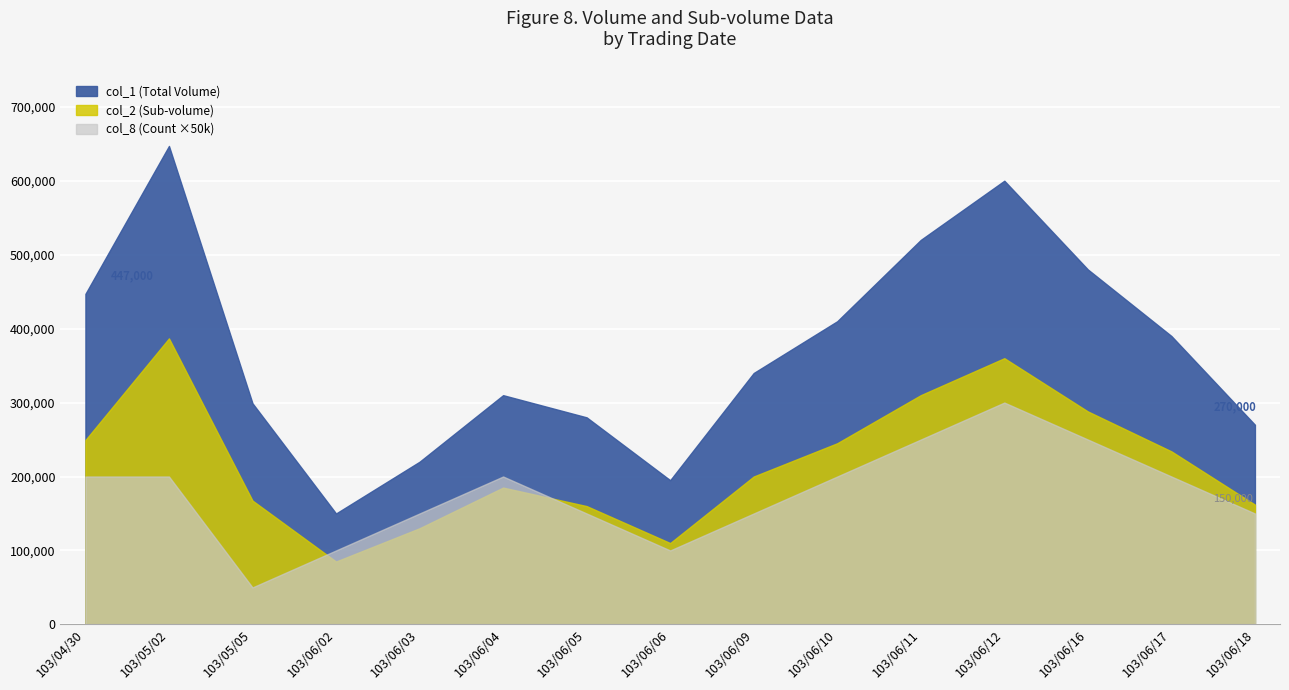

What is the difference between the col_8 values at 103/06/12 and 103/05/02?

2